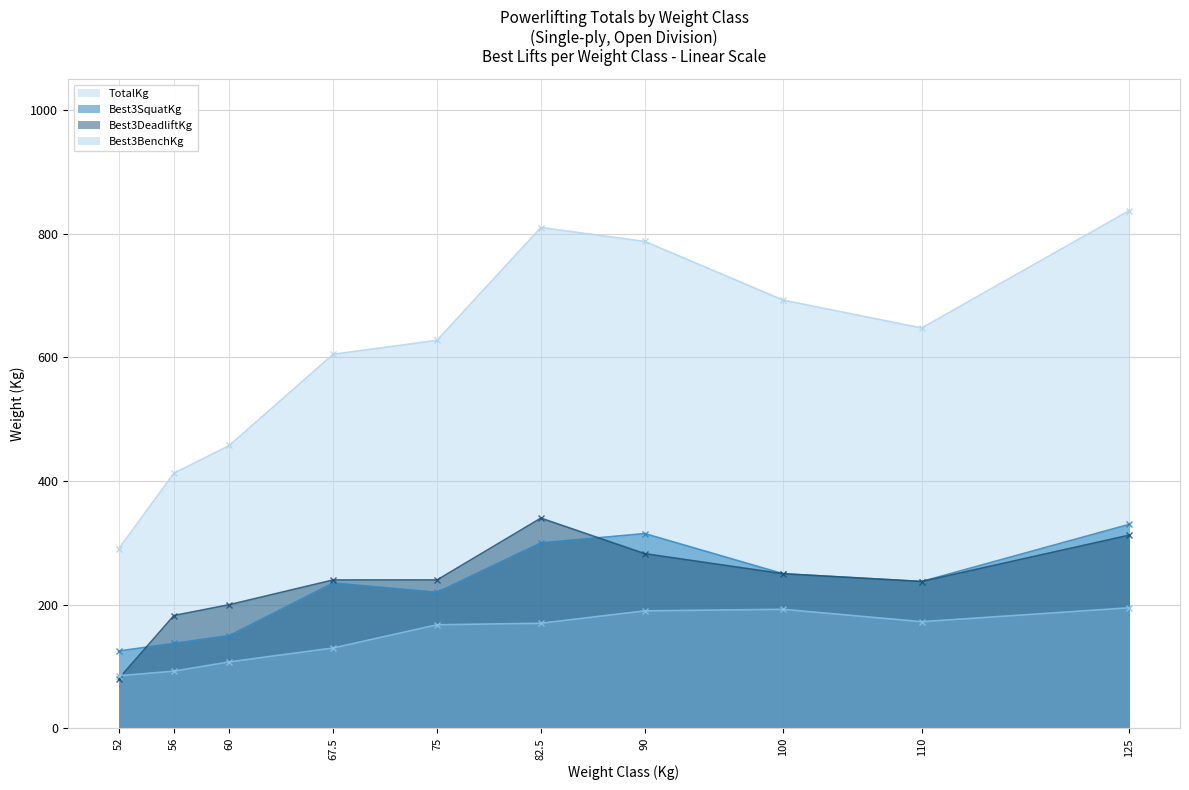

What is the total value across all series at 52?

580.0